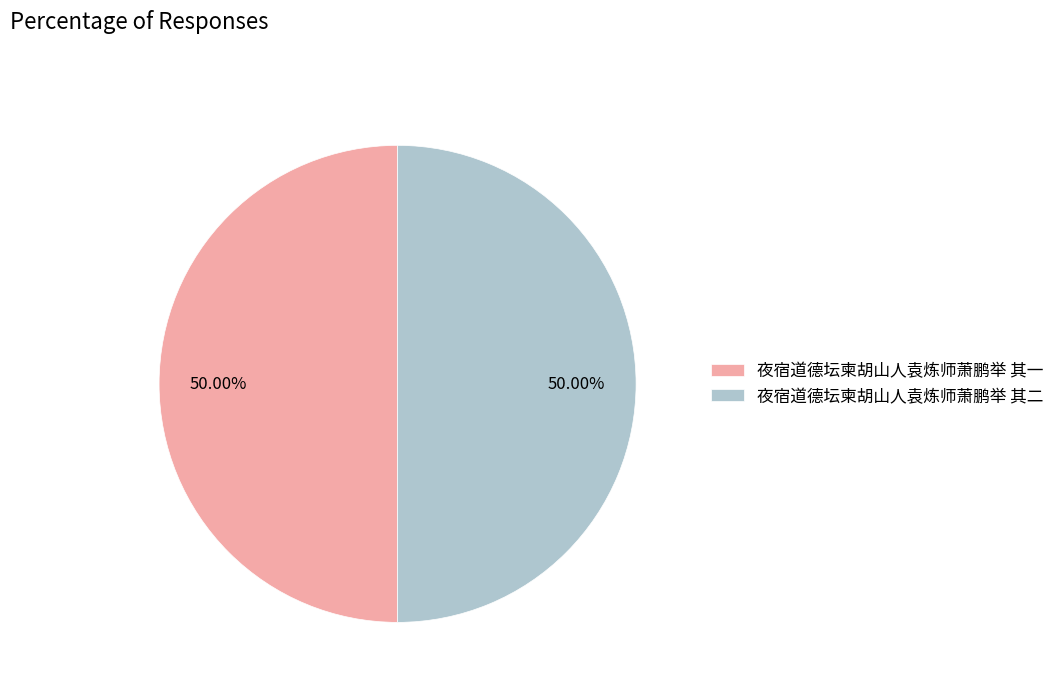

What is the ratio of the value at 夜宿道德坛柬胡山人袁炼师萧鹏举 其一 to the value at 夜宿道德坛柬胡山人袁炼师萧鹏举 其二?

1.0